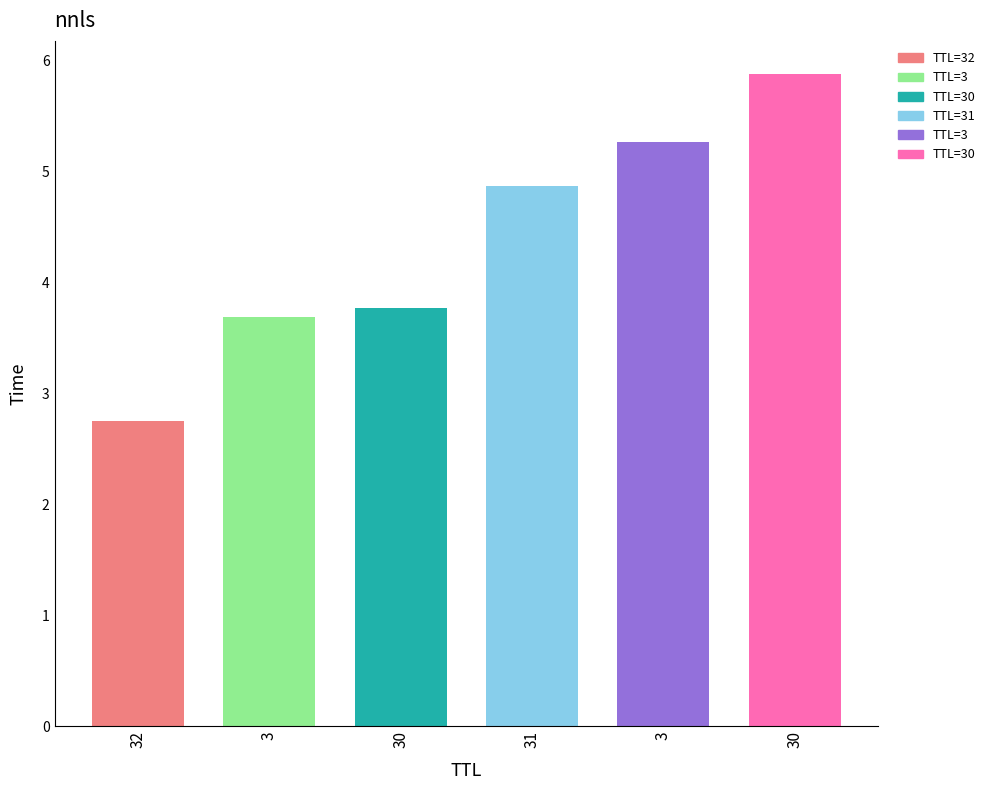

What is the difference between the maximum and minimum values?

3.1